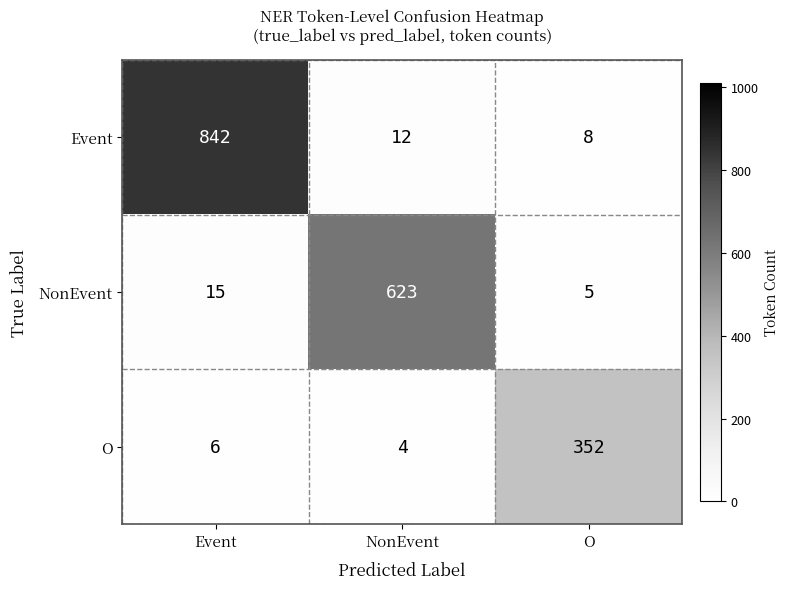

How many distinct data groups are displayed?

3